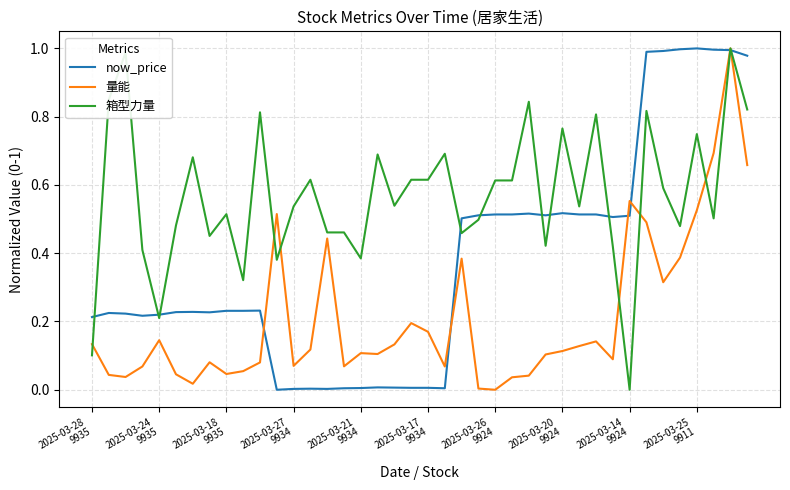

List the series in order of their overall mean, highest first.

箱型力量, now_price, 量能